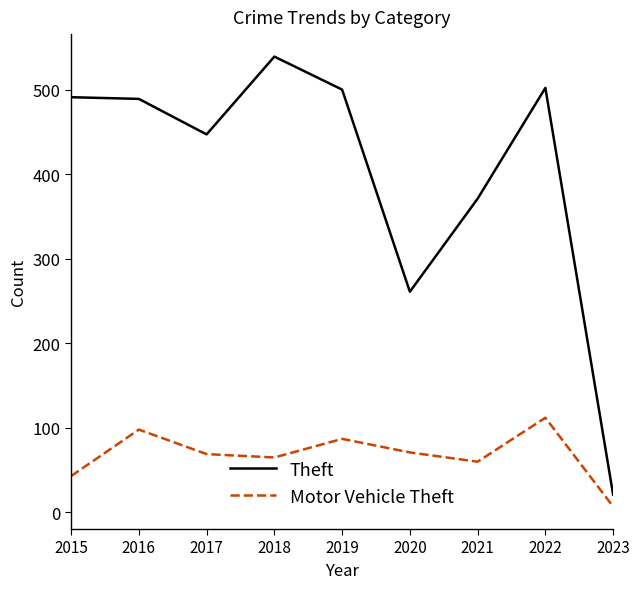

Which category has the lowest value in the Motor Vehicle Theft series?

2023